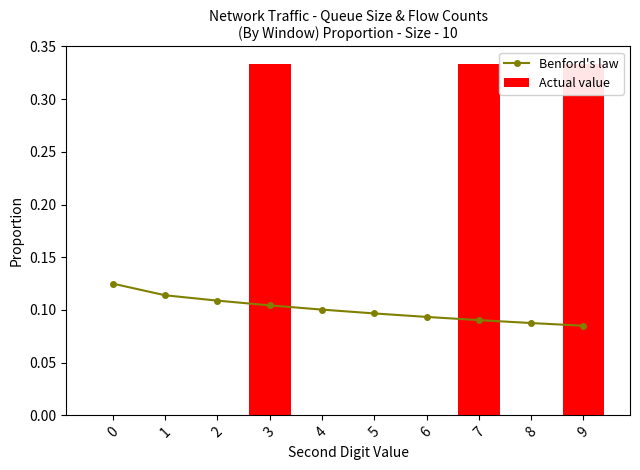

True or false: Actual value has a value of -0.2 at 4.

False